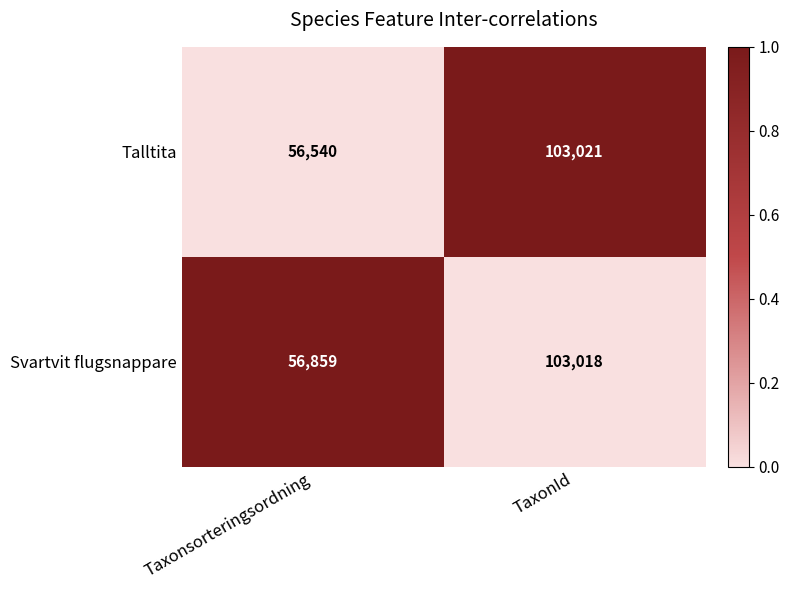

Rank the series by their maximum value, from highest to lowest.

Talltita, Svartvit flugsnappare